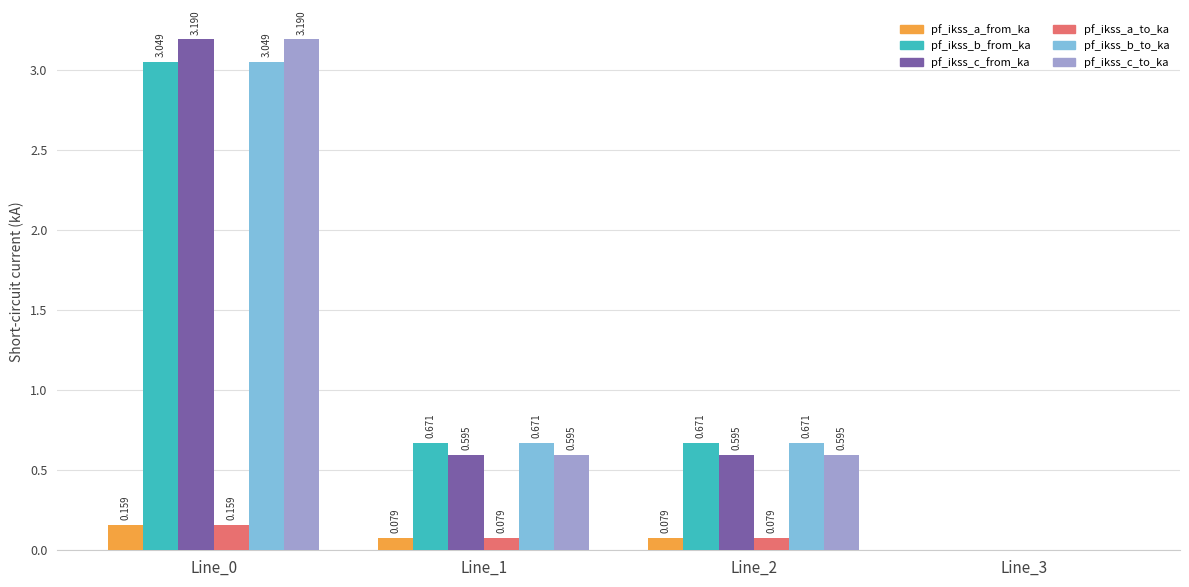

Is the value of pf_ikss_a_from_ka at Line_3 greater than the value of pf_ikss_a_to_ka at Line_0?

No